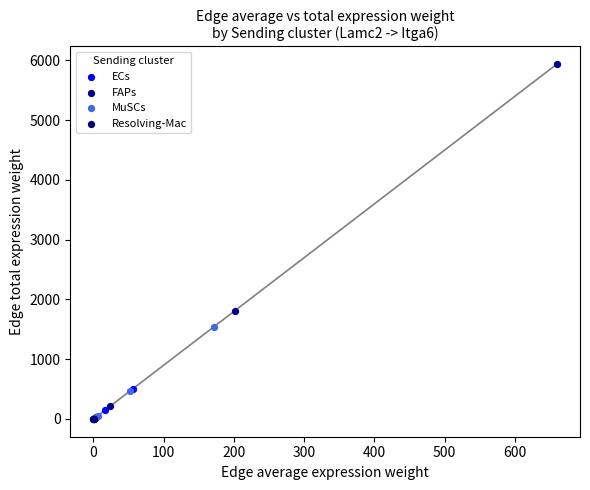

Which series has the widest spread of Y values?

FAPs